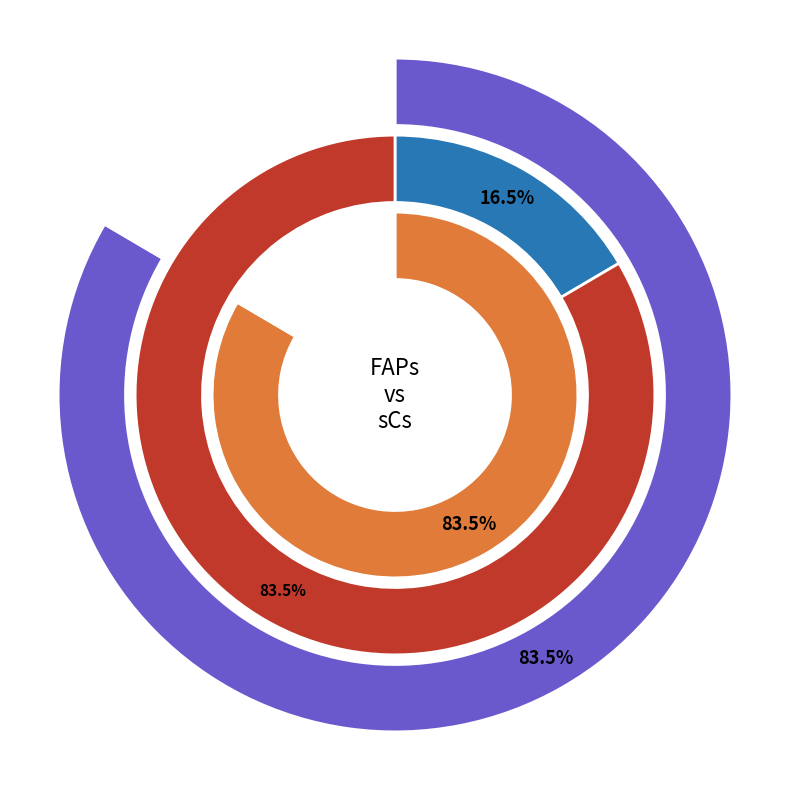

To the nearest percent, what percentage of the pie is FAPs?

83%